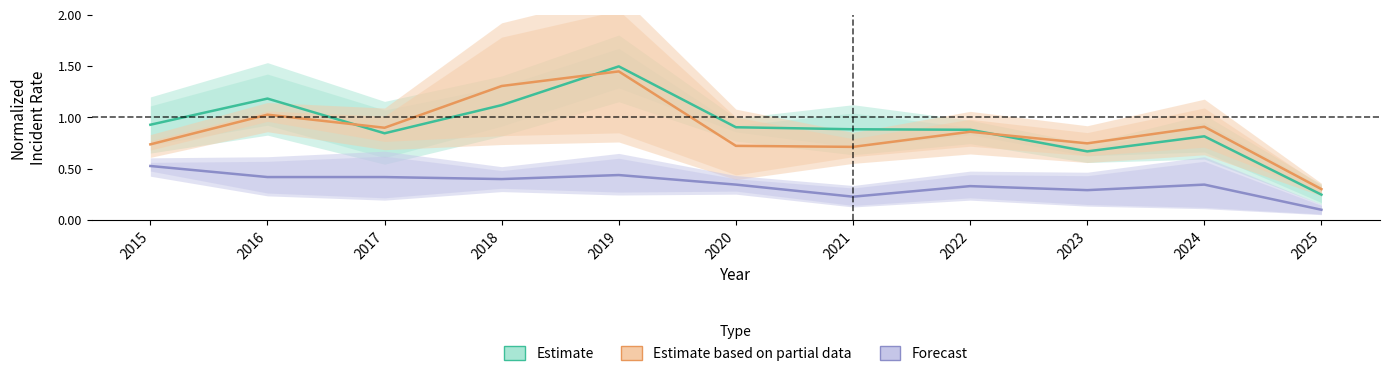

Reading left to right, list all the values displayed in this chart.

Estimate: 2015=0.9	2016=1.2	2017=0.8	2018=1.1	2019=1.5	2020=0.9	2021=0.9	2022=0.9	2023=0.7	2024=0.8	2025=0.2
Estimate based on partial data: 2015=0.7	2016=1.0	2017=0.9	2018=1.3	2019=1.4	2020=0.7	2021=0.7	2022=0.9	2023=0.7	2024=0.9	2025=0.3
Forecast: 2015=0.5	2016=0.4	2017=0.4	2018=0.4	2019=0.4	2020=0.3	2021=0.2	2022=0.3	2023=0.3	2024=0.3	2025=0.1